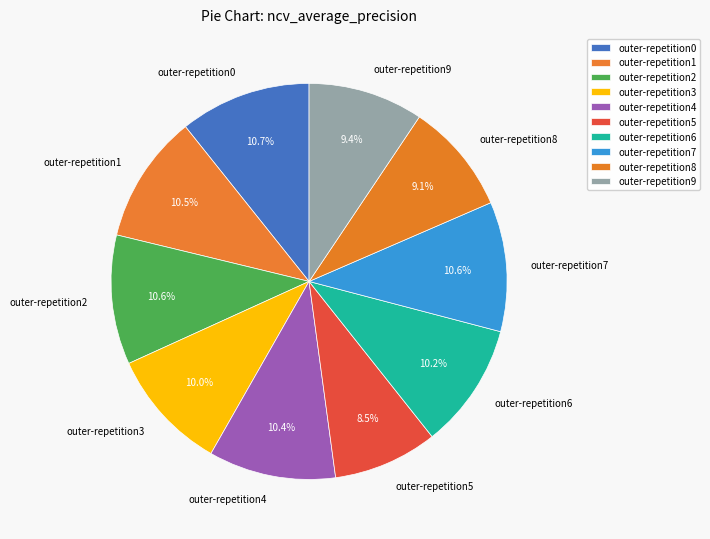

To the nearest percent, what is the difference between the outer-repetition5 and outer-repetition8 slice percentages?

1%